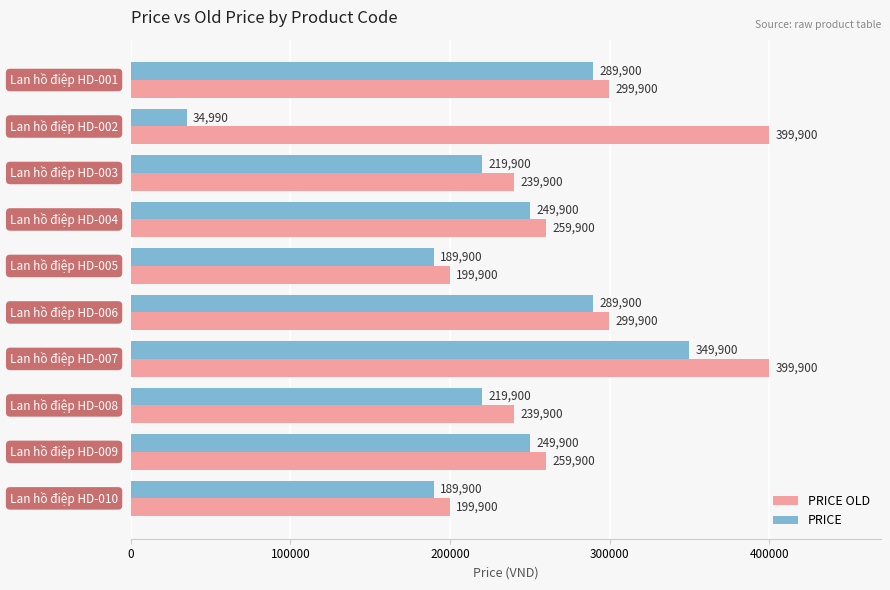

What is the difference between the maximum and second lowest values in the PRICE series?

160000